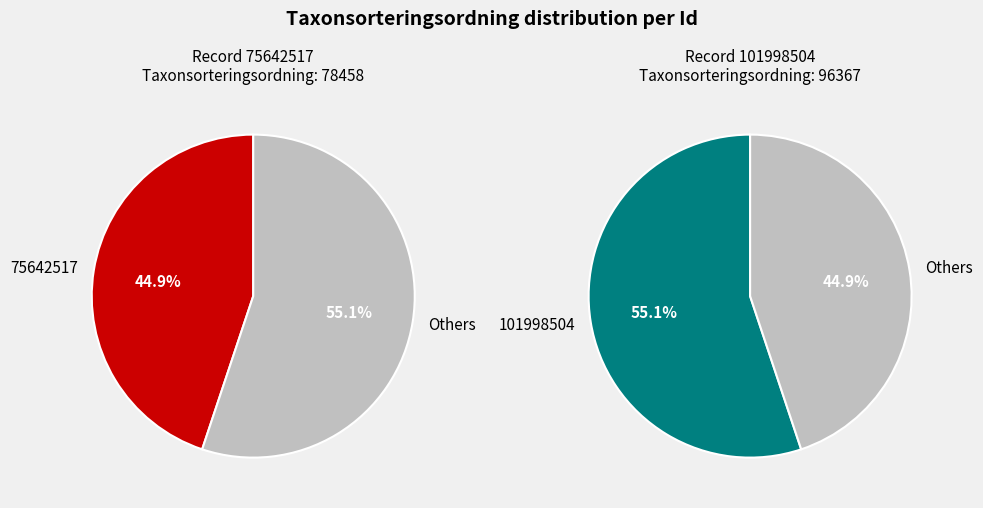

What is the change in value from 75642517 to 101998504?

+17909